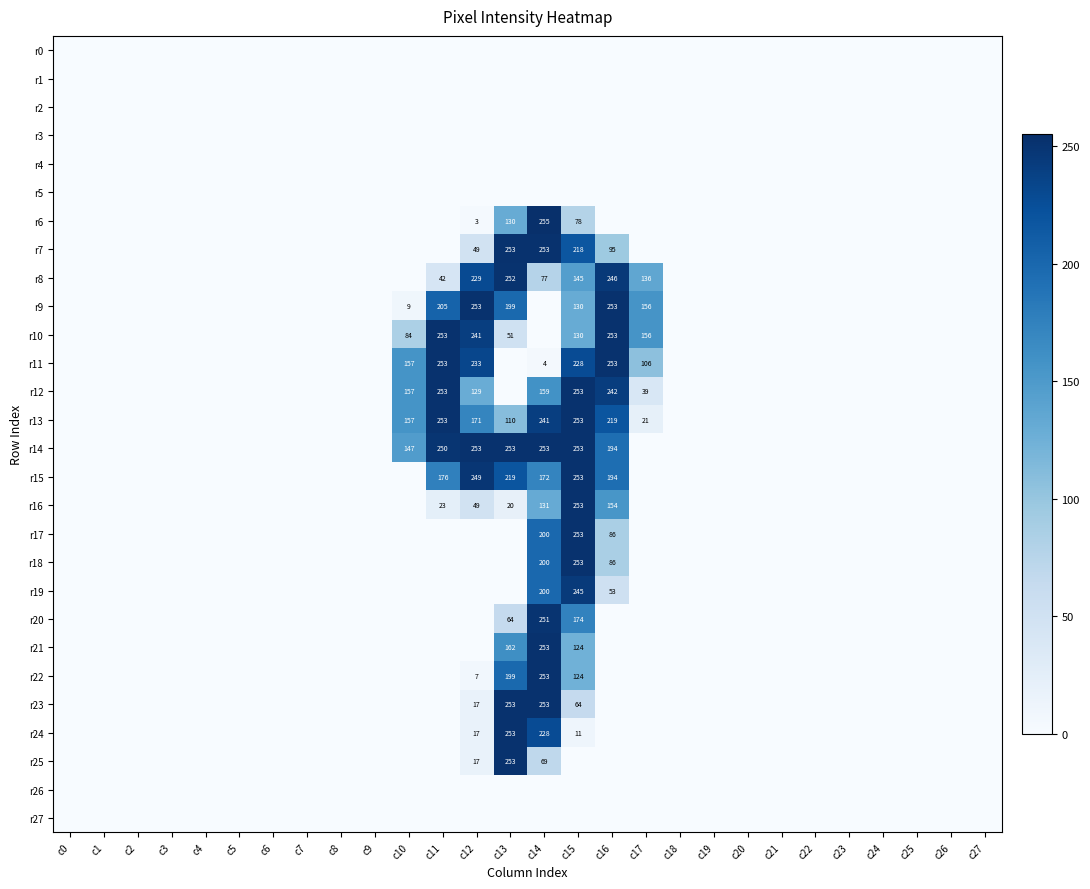

How many data points does each series have?

28